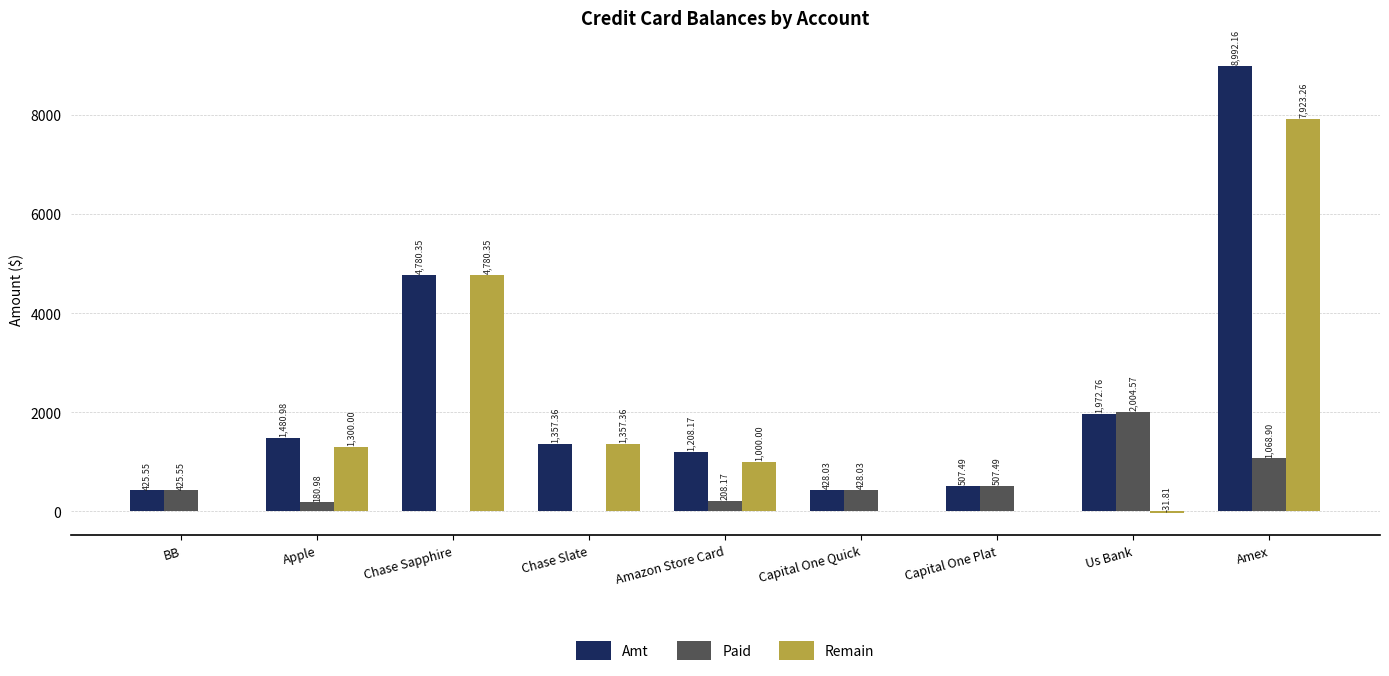

Where does the Remain series first go above 1000?

Apple